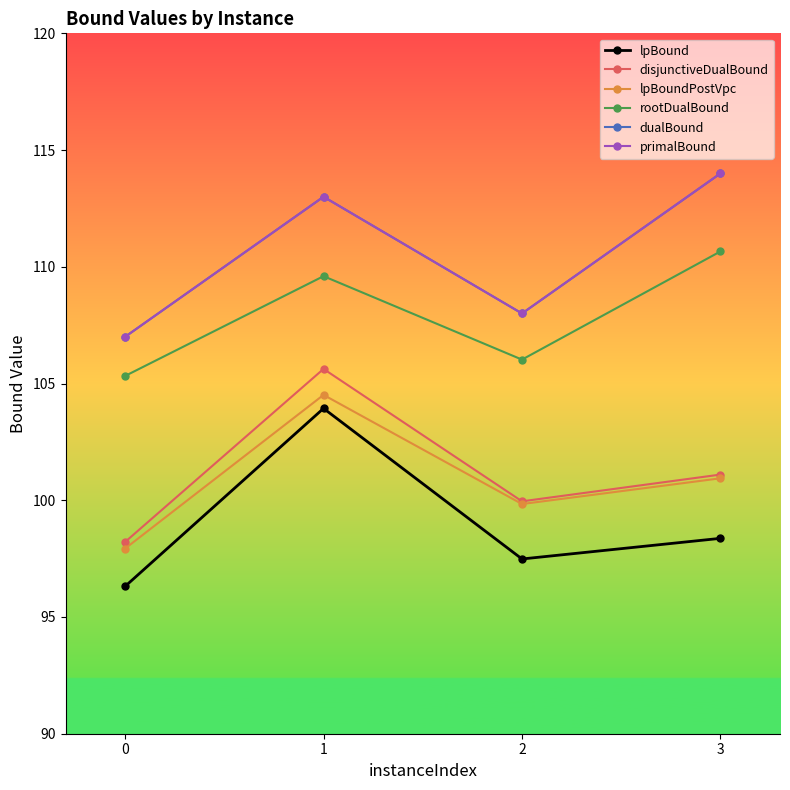

Is this an area chart (filled region under the line)?

No